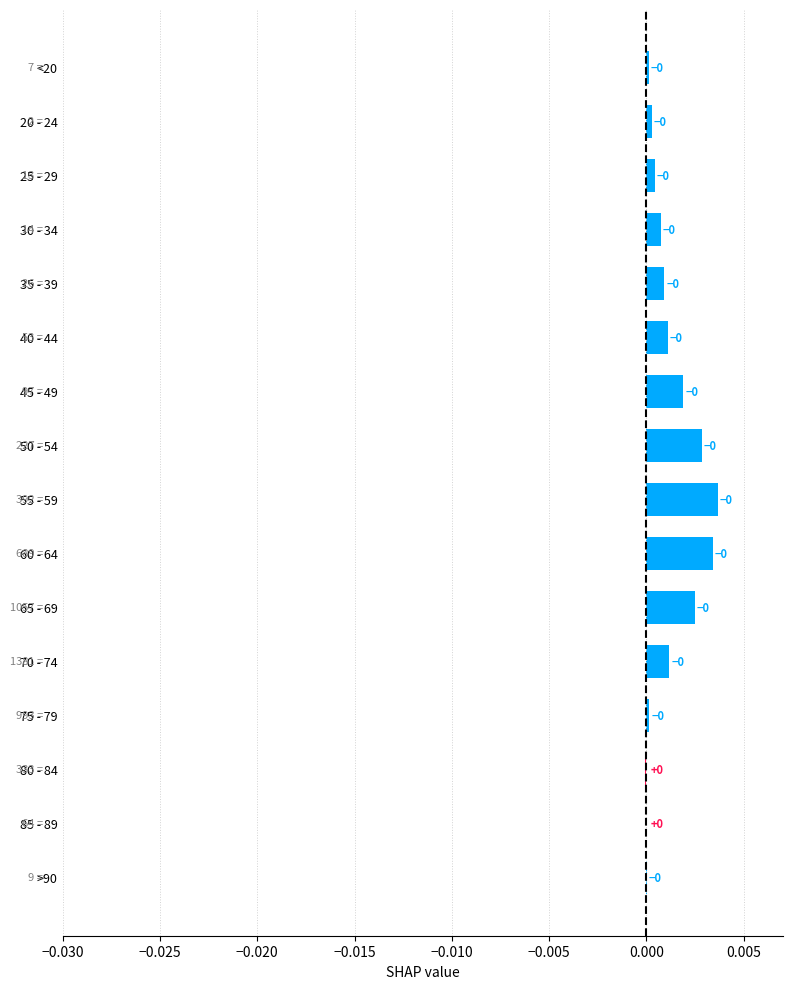

Does the chart contain stacked bars?

No